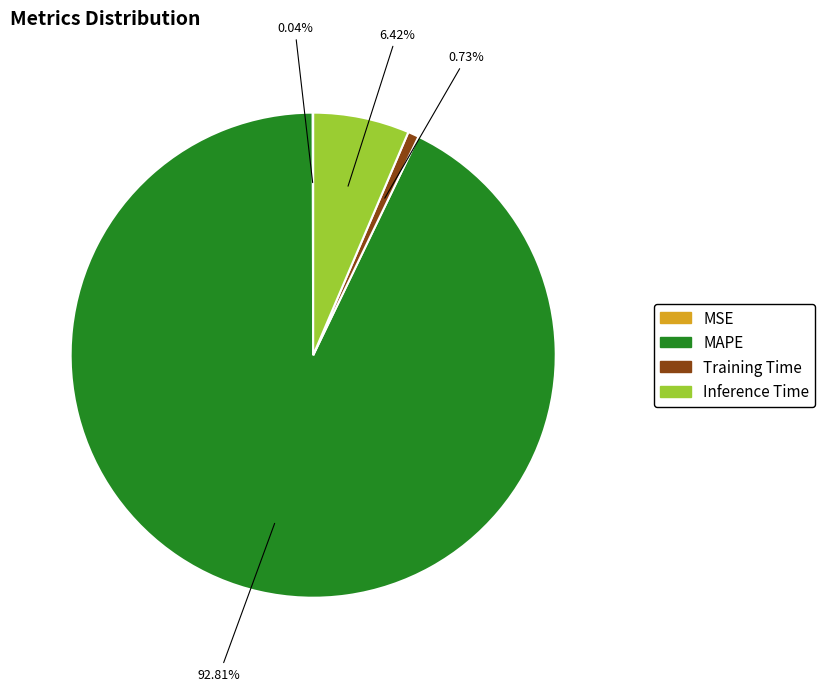

Which has a higher value, MAPE or Training Time?

MAPE